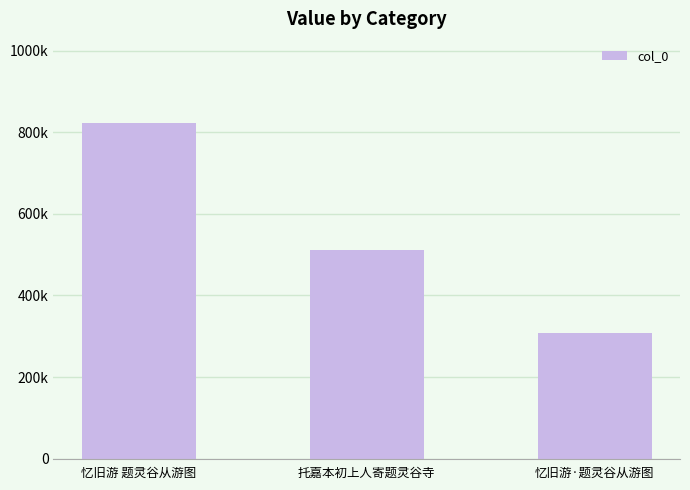

What position from the left is 忆旧游 题灵谷从游图?

1